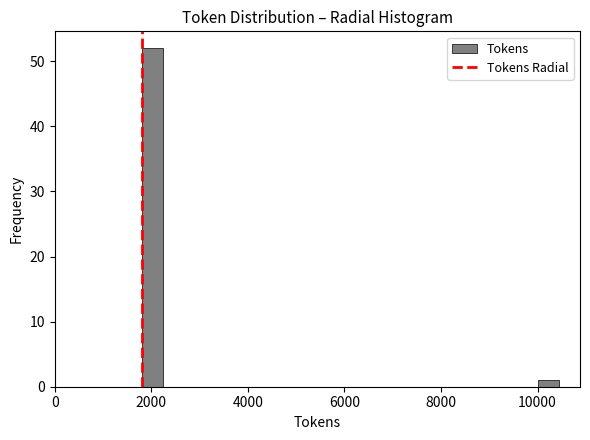

Read against the x-axis, roughly where is the centre of the tallest bar?

2000